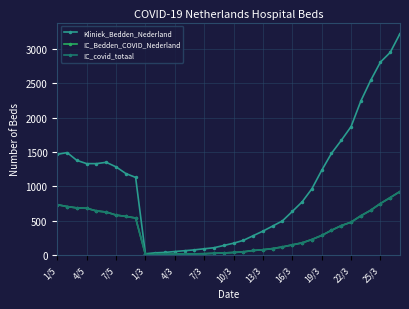

Where does the IC_covid_totaal series first go above 287?

1/5